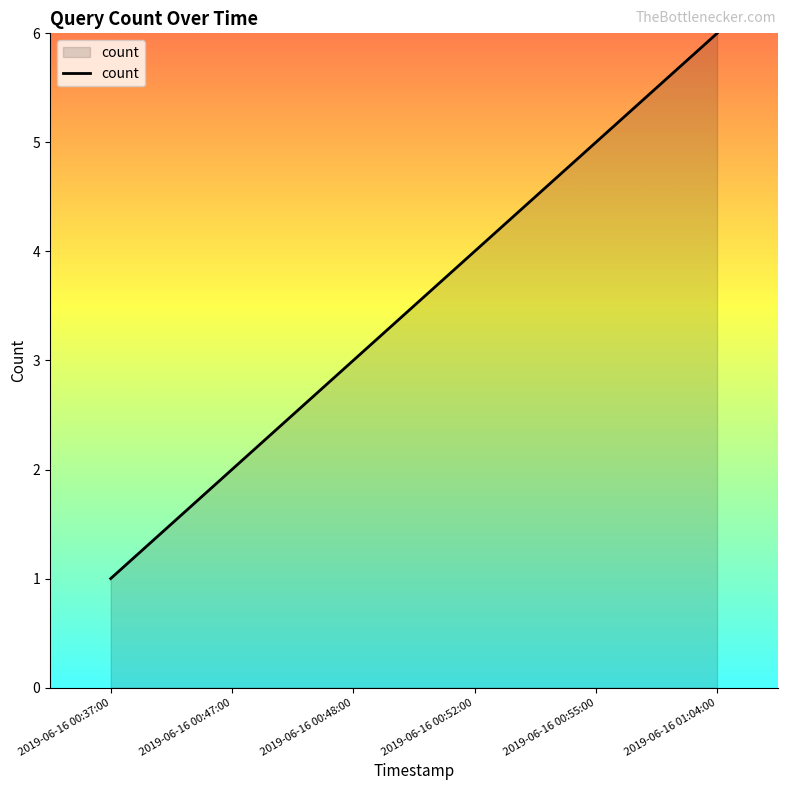

How many values are between 2 and 5?

4